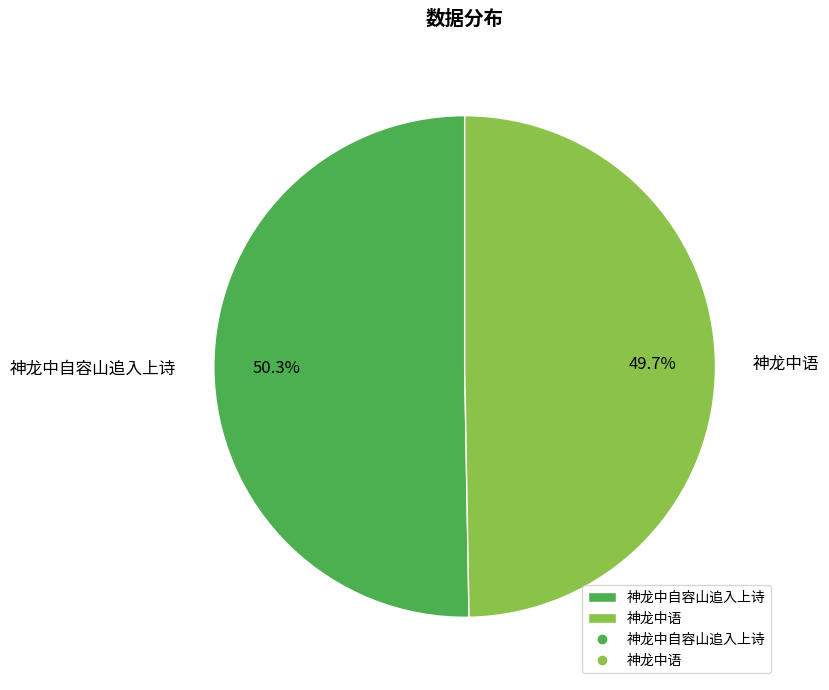

Which category accounts for the majority?

神龙中自容山追入上诗